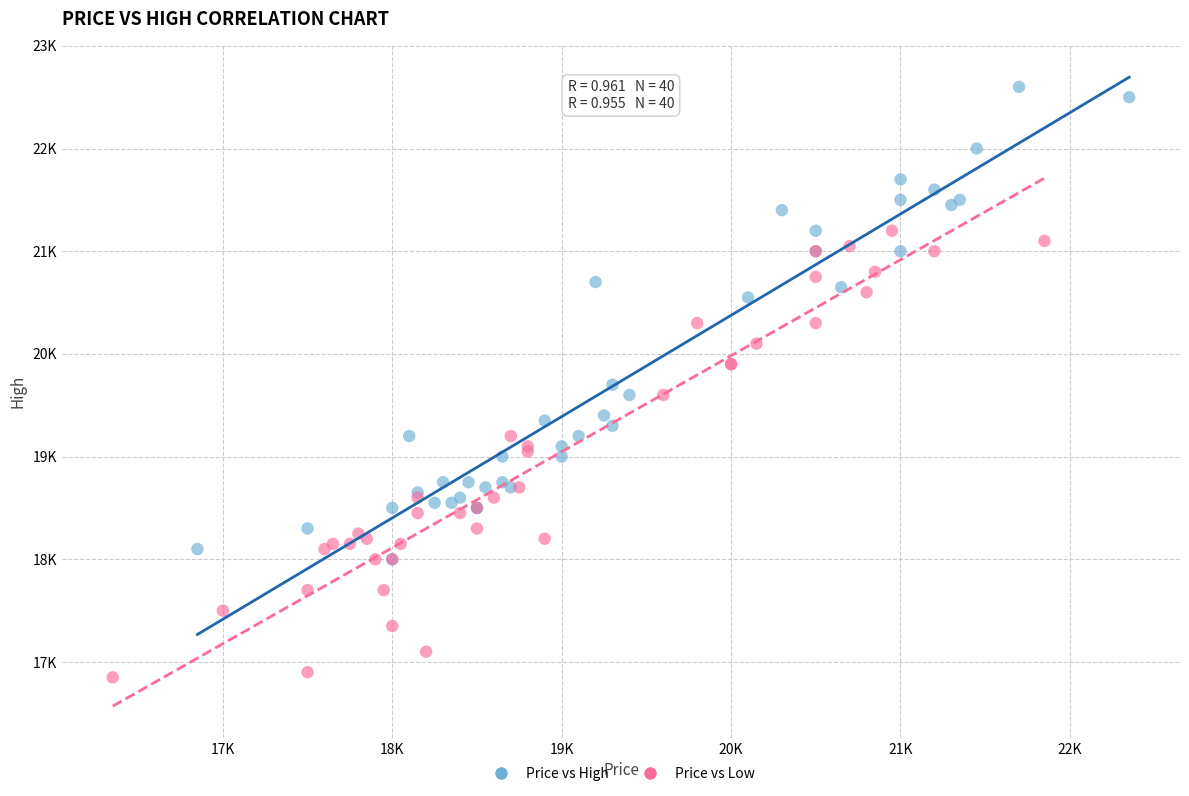

Which series reaches the maximum Y coordinate?

Price vs High